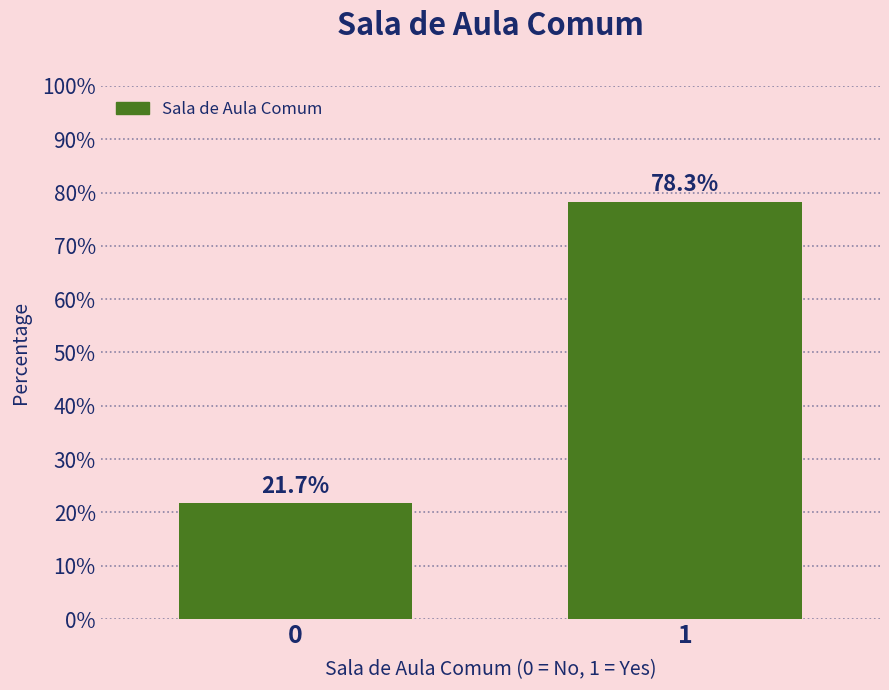

Does the chart contain any negative values?

No